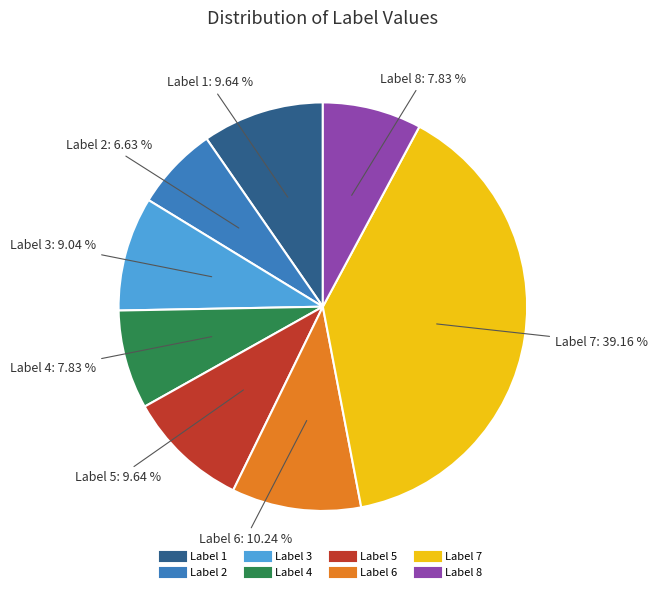

True or false: Label 3 accounts for 1% of the total.

False